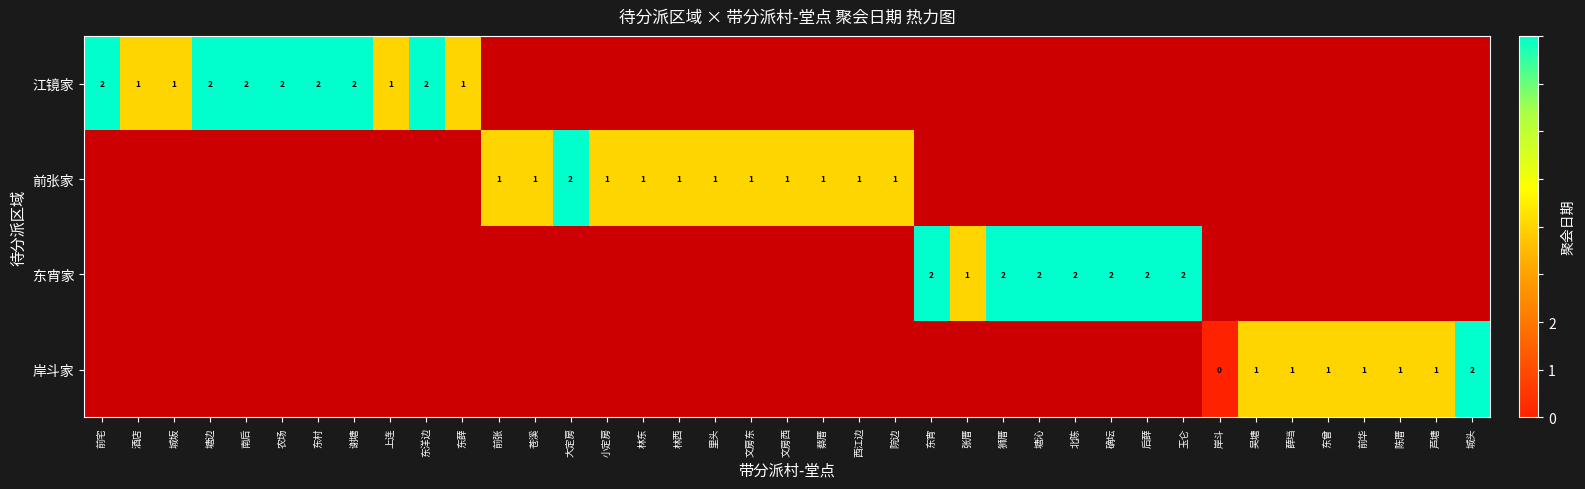

The value of 江镜家 at 东洋边 is 3.0. True or false?

False